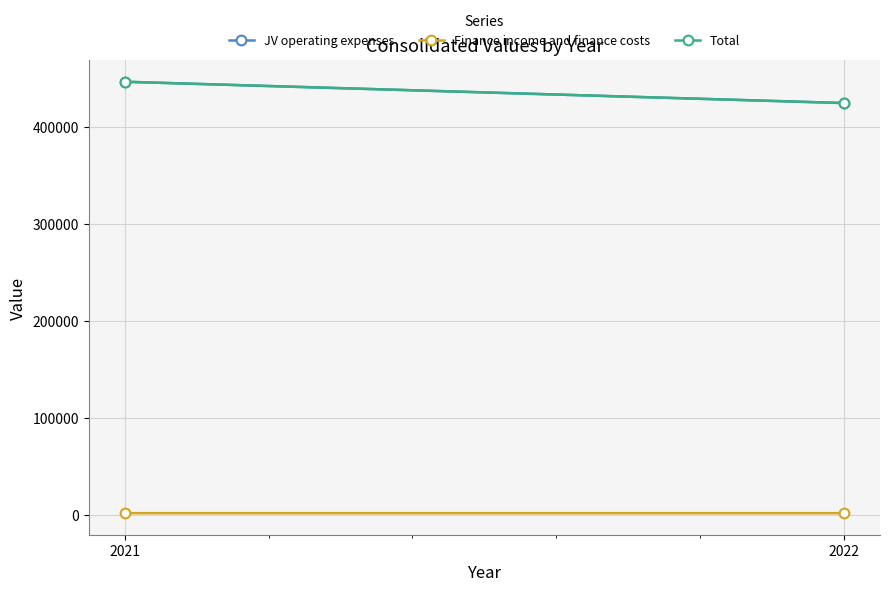

What is the spread (max minus min) of values at 2022?

422677